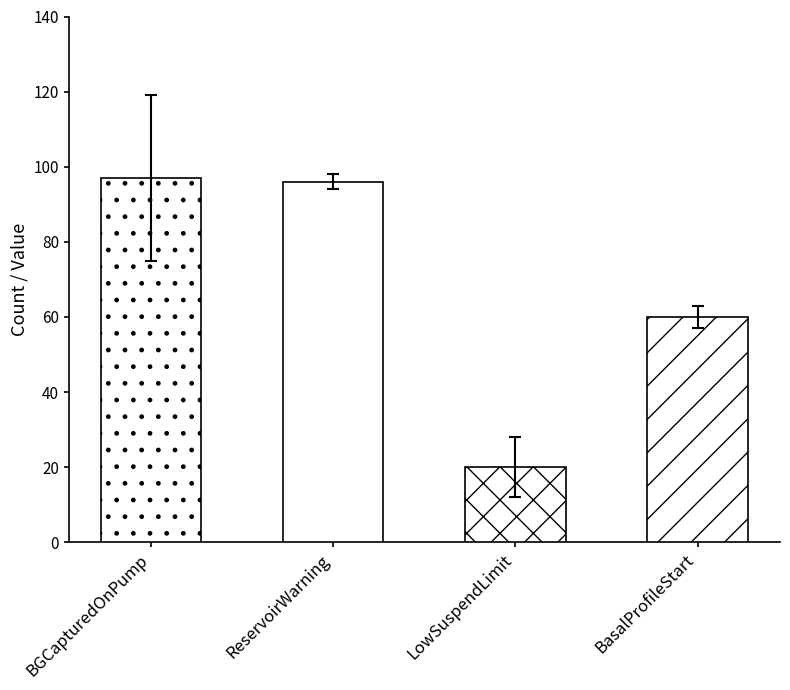

Which category has the highest value across all series?

BGCapturedOnPump